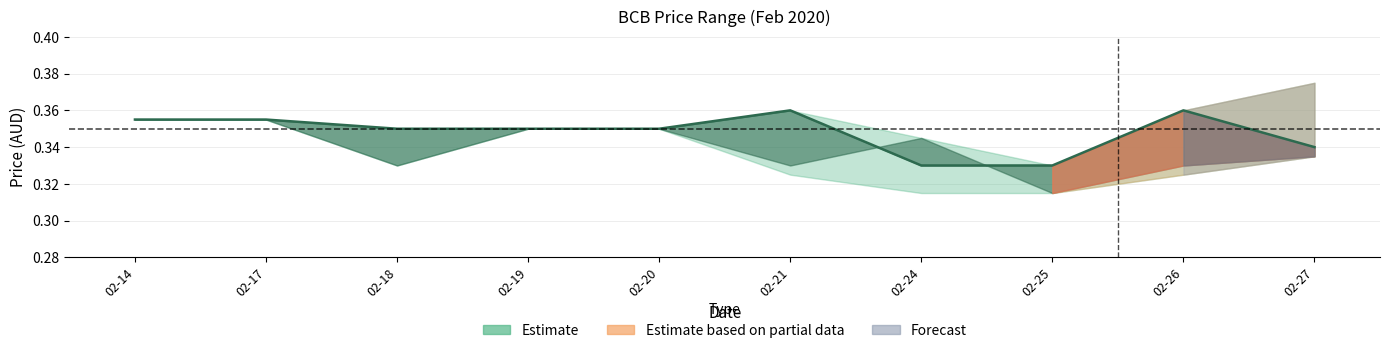

Reading right to left, list all the values displayed in this chart.

02-27=0.3	02-26=0.4	02-25=0.3	02-24=0.3	02-21=0.4	02-20=0.3	02-19=0.3	02-18=0.3	02-17=0.4	02-14=0.4